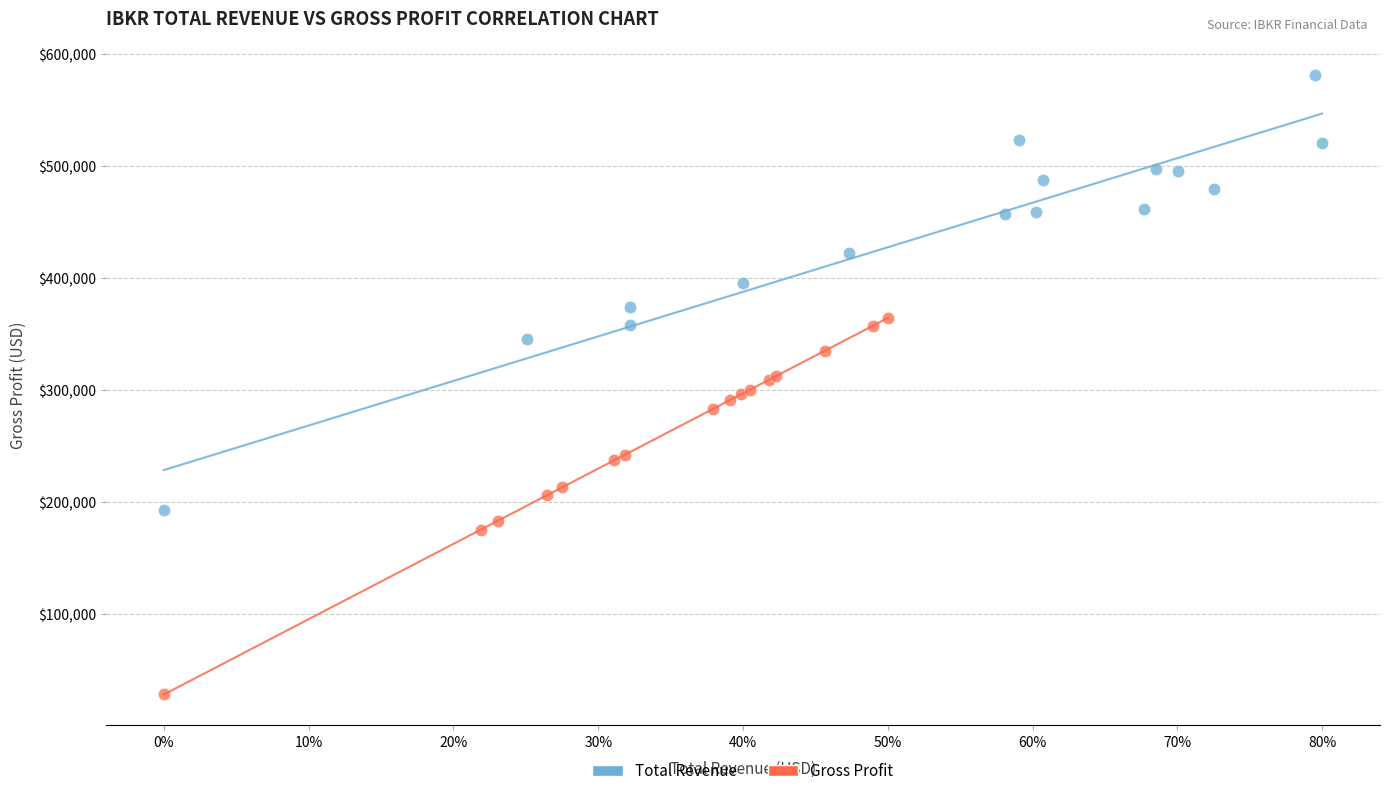

Which series reaches the minimum Y coordinate?

Gross Profit